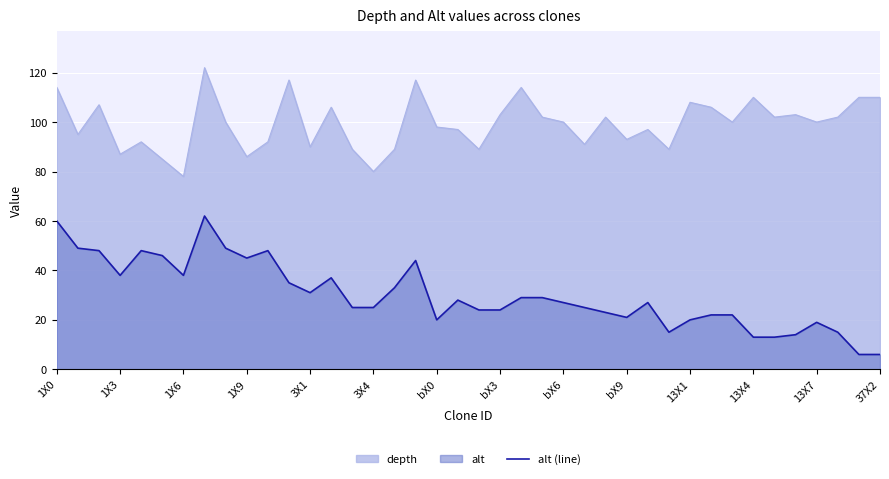

Rank the series by their maximum value, from lowest to highest.

alt (line), depth